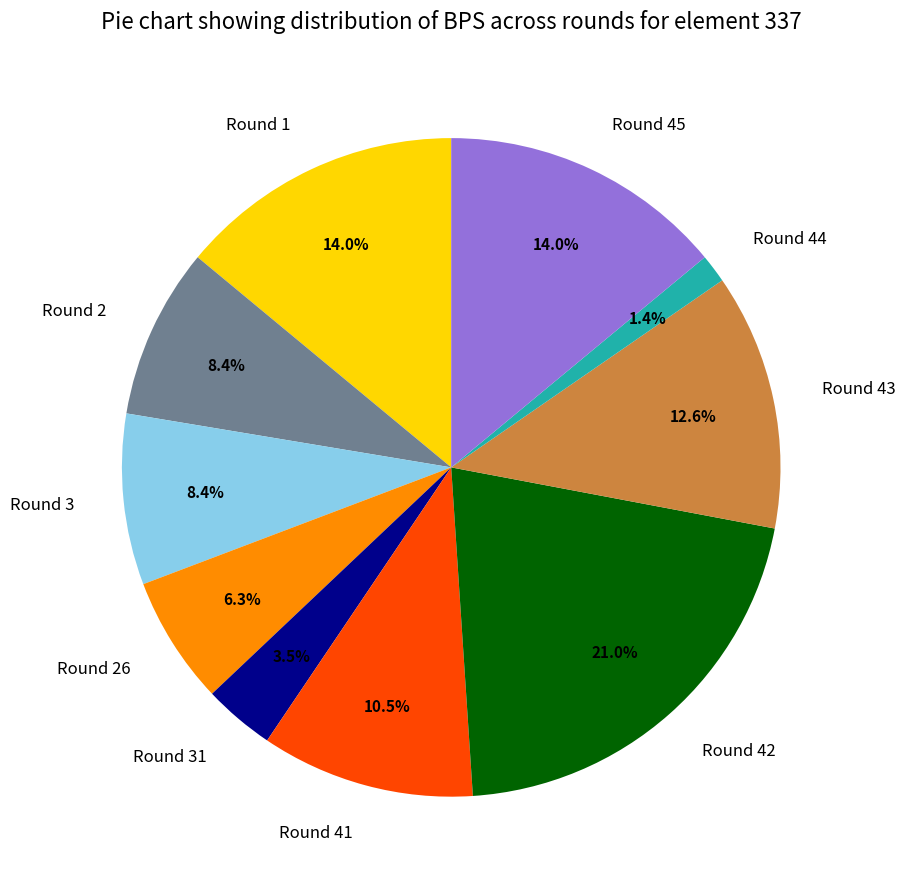

To the nearest percent, what portion does Round 26 represent?

6%